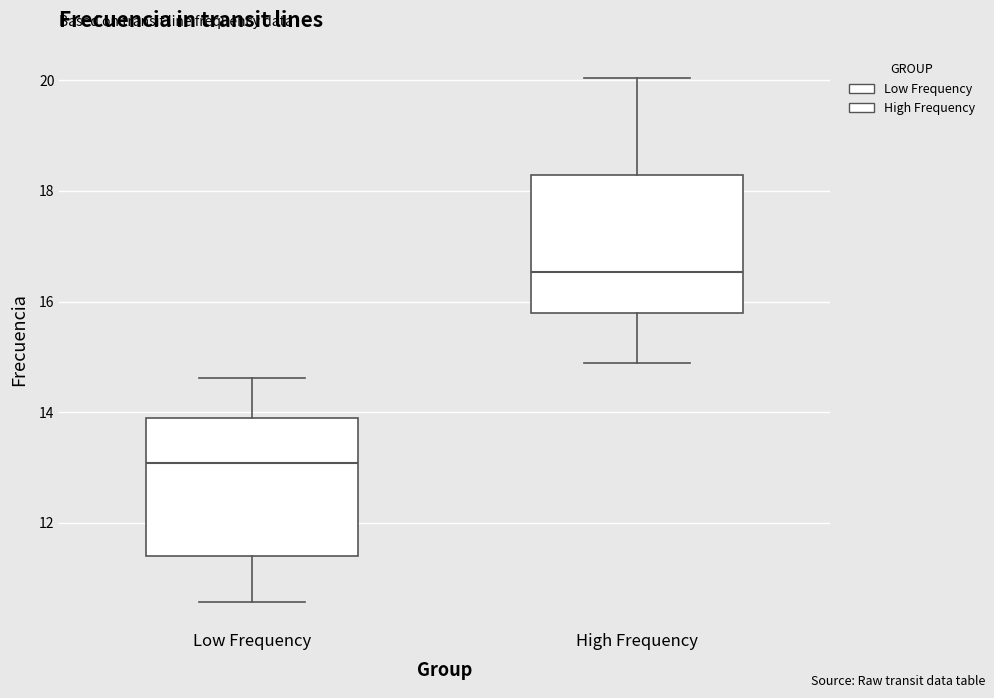

Reading left to right, read every box against the y-axis: the position of its median line, the range the box covers, and the ends of its whiskers. The values are not printed on the chart, so give them approximately, as read against the axis.

Low Frequency: median 13.0, box 11.4 to 14.0, whiskers 10.6 to 14.6
High Frequency: median 16.6, box 15.8 to 18.2, whiskers 14.8 to 20.0